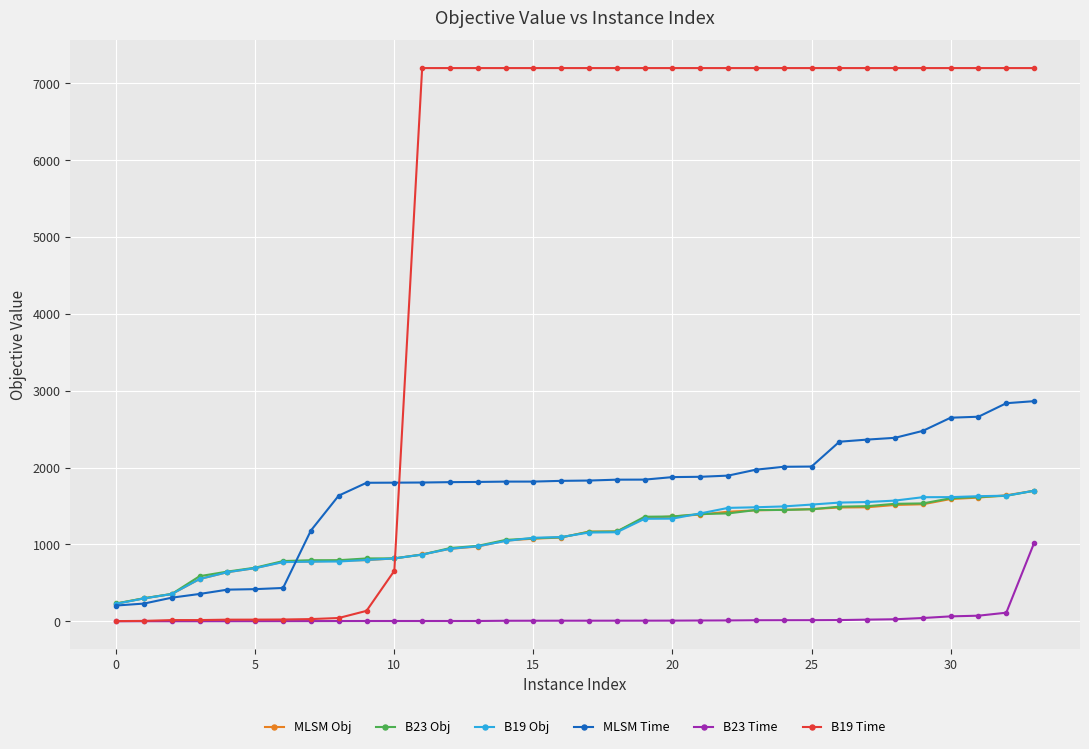

What is the maximum value shown in the chart?

7200.1